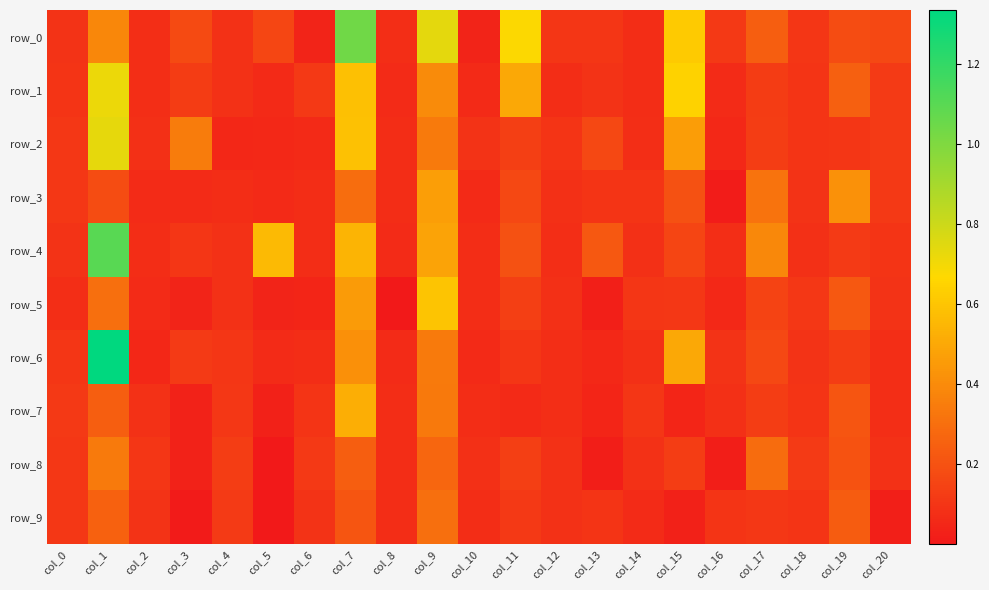

What is the difference between the maximum and second lowest values in the row_7 series?

0.5